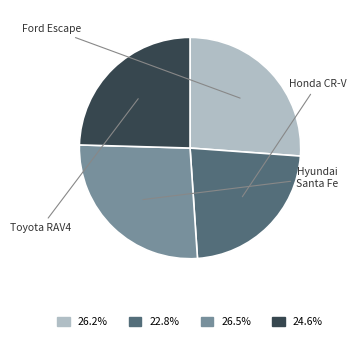

Does any single category account for the majority?

No